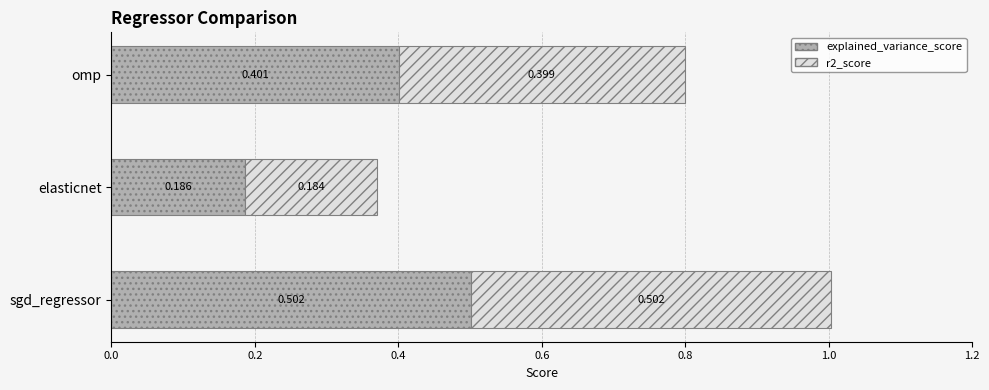

At which category is the sum across all series the highest?

sgd_regressor